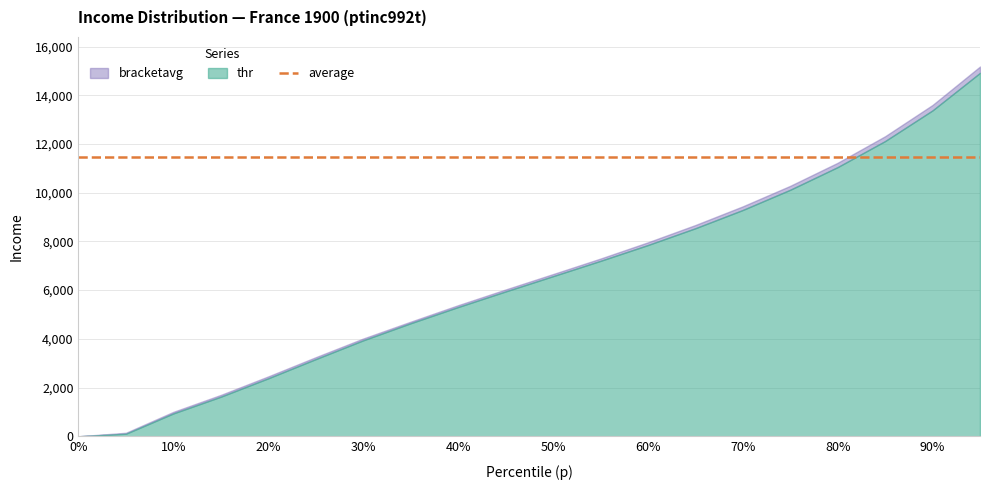

What is the label of the 12th point from the left?

0.55